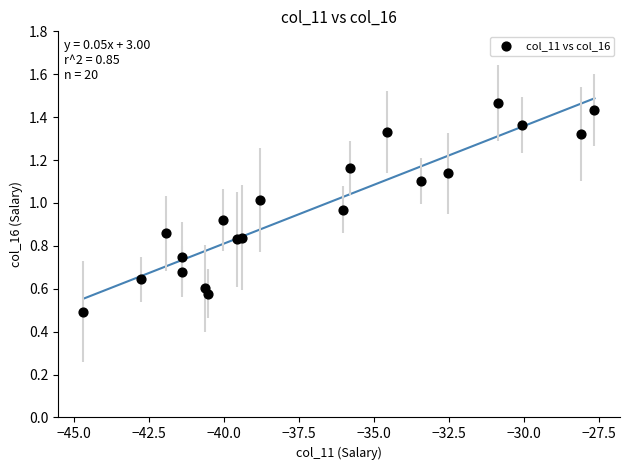

What Y value in the scatter plot is closest to 0?

0.5